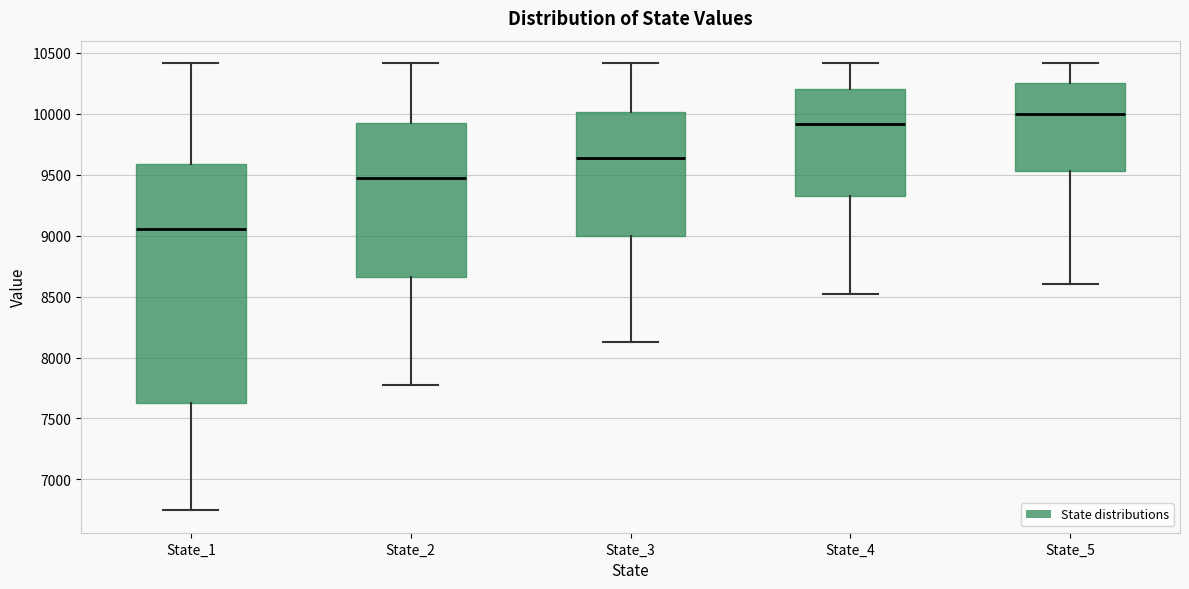

Comparing the boxes themselves (not the whiskers), which one is the tallest?

State_1